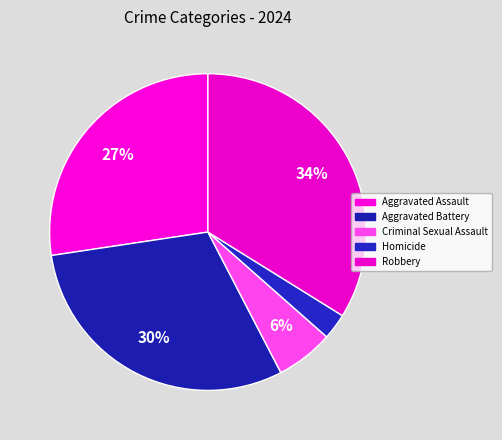

Does any single category account for the majority?

No